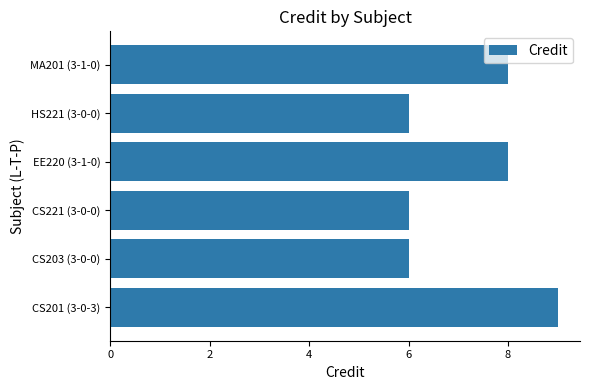

How many data points are less than 8?

3